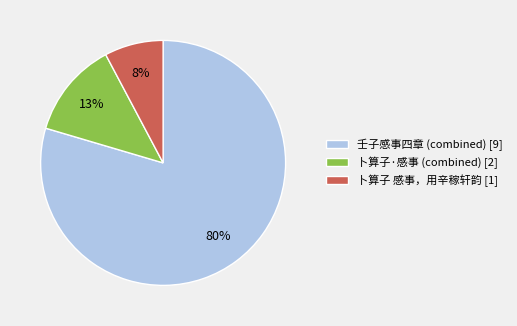

To the nearest percent, what is the average slice percentage?

33%